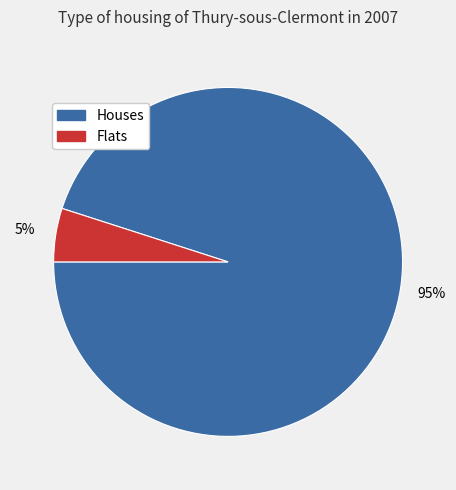

Is there a majority slice in this chart?

Yes